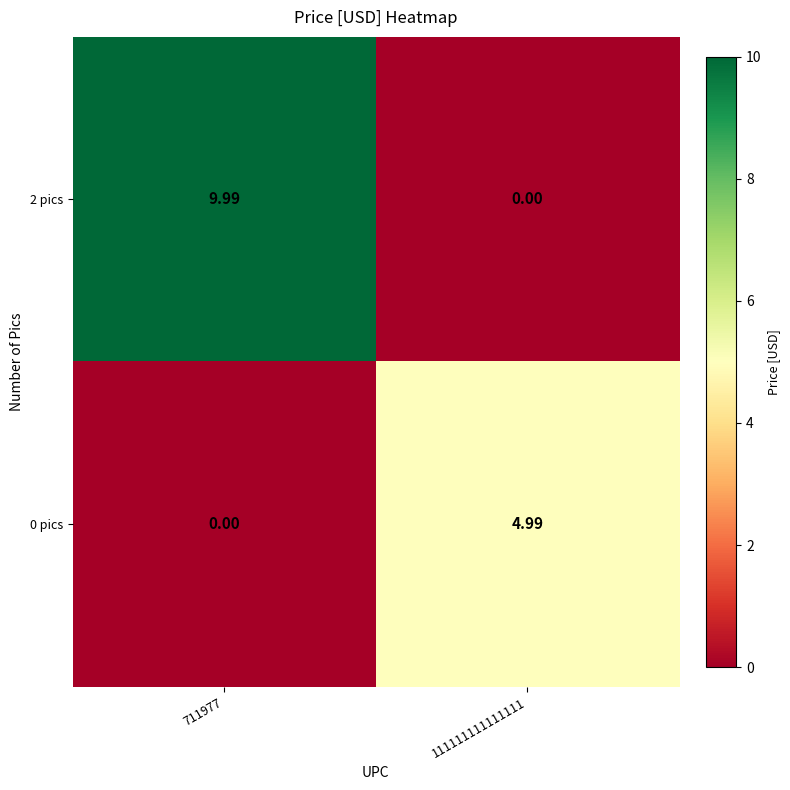

Is the value of 0 pics at 111111111111111 greater than the value of 2 pics at 111111111111111?

Yes